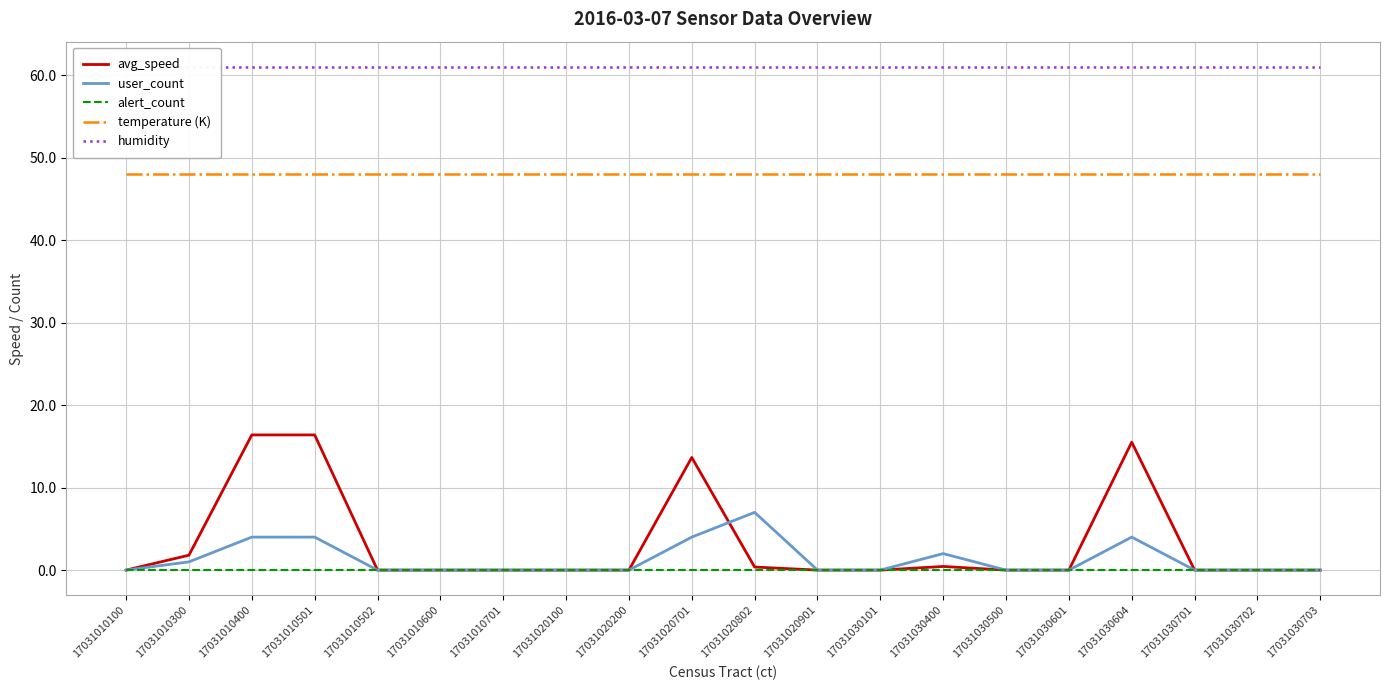

Reading left to right, transcribe all the data shown in this chart.

avg_speed: 0.0	1.8	16.4	16.4	0.0	0.0	0.0	0.0	0.0	13.7	0.4	0.0	0.0	0.4	0.0	0.0	15.5	0.0	0.0	0.0
user_count: 0.0	1.0	4.0	4.0	0.0	0.0	0.0	0.0	0.0	4.0	7.0	0.0	0.0	2.0	0.0	0.0	4.0	0.0	0.0	0.0
alert_count: 0.0	0.0	0.0	0.0	0.0	0.0	0.0	0.0	0.0	0.0	0.0	0.0	0.0	0.0	0.0	0.0	0.0	0.0	0.0	0.0
temperature (K): 48.0	48.0	48.0	48.0	48.0	48.0	48.0	48.0	48.0	48.0	48.0	48.0	48.0	48.0	48.0	48.0	48.0	48.0	48.0	48.0
humidity: 61.0	61.0	61.0	61.0	61.0	61.0	61.0	61.0	61.0	61.0	61.0	61.0	61.0	61.0	61.0	61.0	61.0	61.0	61.0	61.0